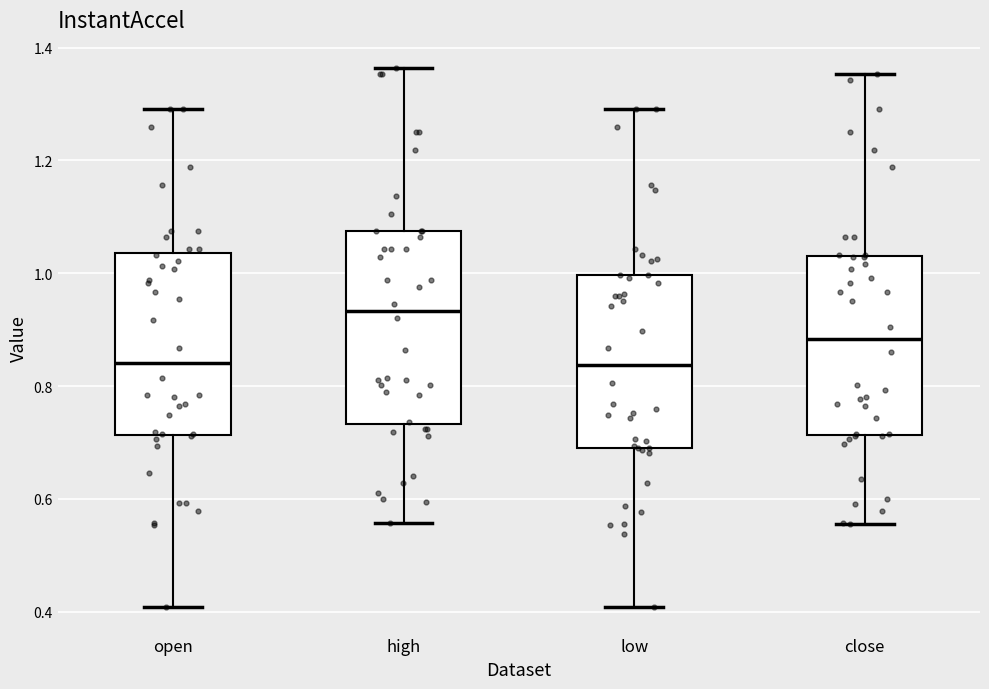

Reading left to right, transcribe this box plot: for each box, give where its median line is, the range the box spans, and where its two whiskers end, as read against the y-axis. The values are not printed on the chart, so give them approximately, as read against the axis.

open: median 0.84, box 0.72 to 1.04, whiskers 0.40 to 1.30
high: median 0.94, box 0.74 to 1.08, whiskers 0.56 to 1.36
low: median 0.84, box 0.70 to 1.00, whiskers 0.40 to 1.30
close: median 0.88, box 0.72 to 1.04, whiskers 0.56 to 1.36